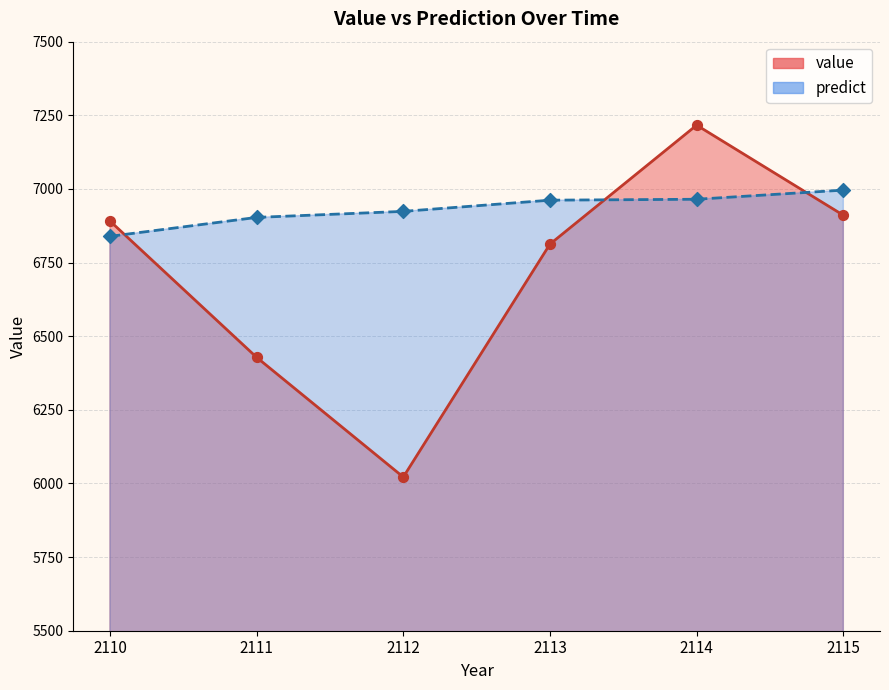

At how many categories does at least one series exceed 6356?

6